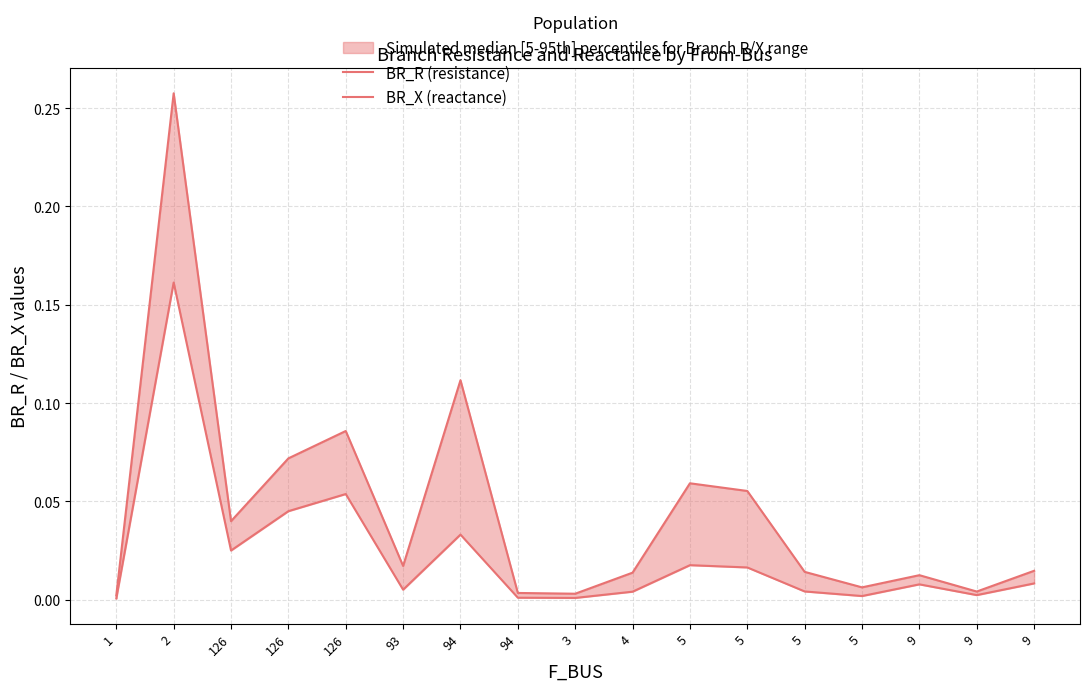

Rank the series by their average value, from lowest to highest.

BR_X (reactance), BR_R (resistance)